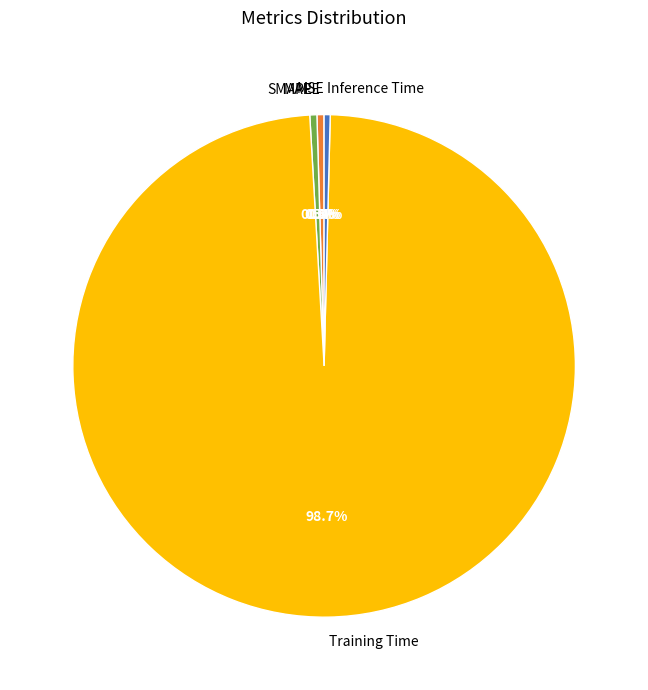

To the nearest percent, what is the difference between the largest and smallest slice percentages?

99%